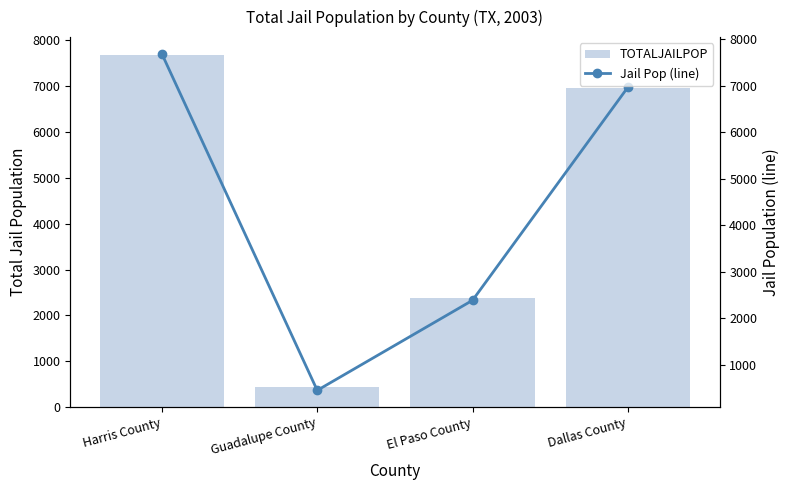

What is the value of the Jail Pop (line) bar at the 3rd from the left?

2384.0